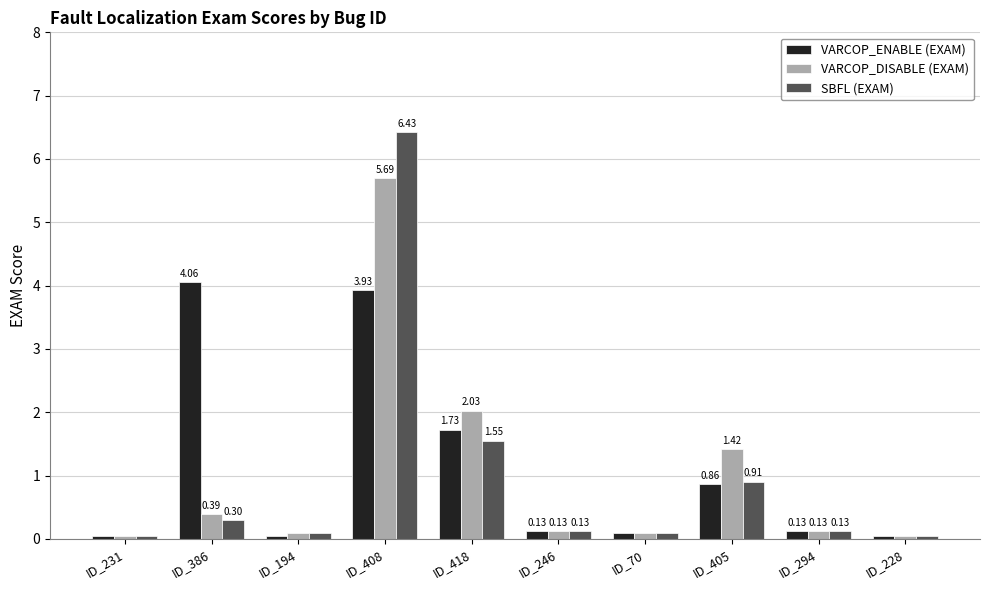

What is the label of the 1st bar from the left?

ID_231